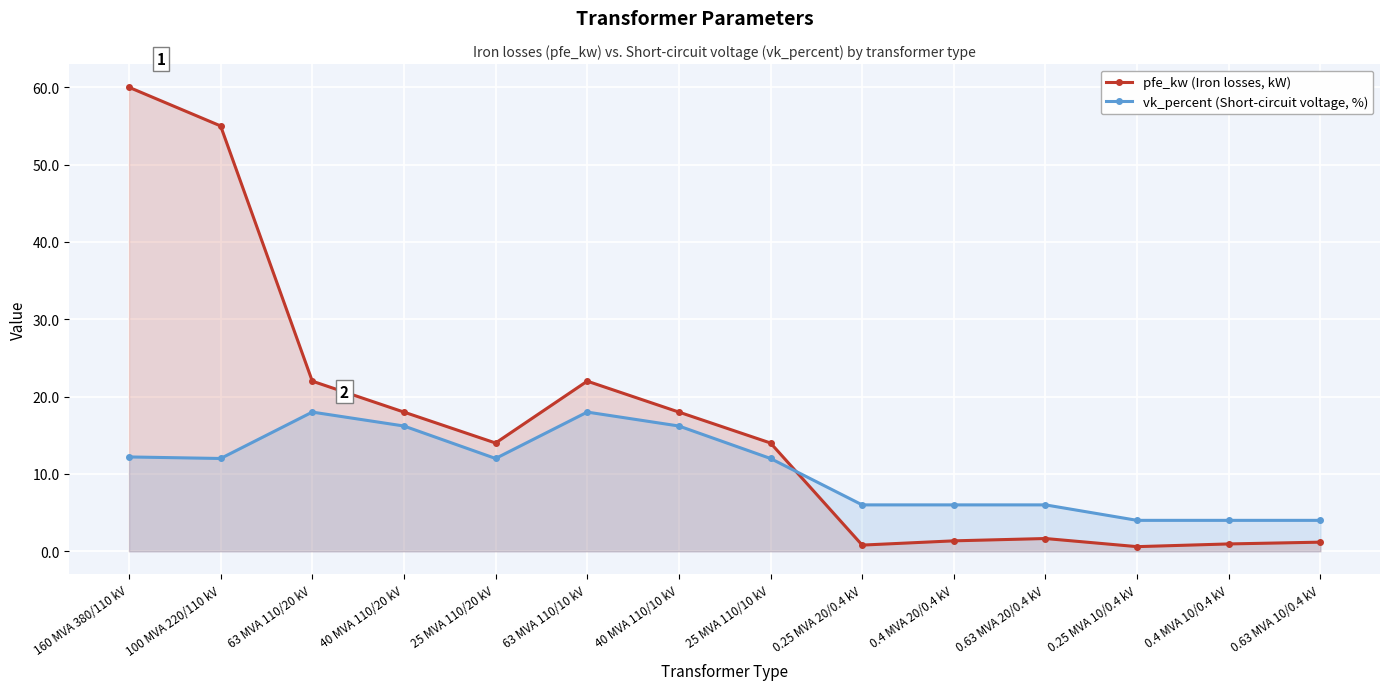

Is the value of pfe_kw (Iron losses, kW) at 40 MVA 110/20 kV greater than the value of vk_percent (Short-circuit voltage, %) at 0.4 MVA 10/0.4 kV?

Yes